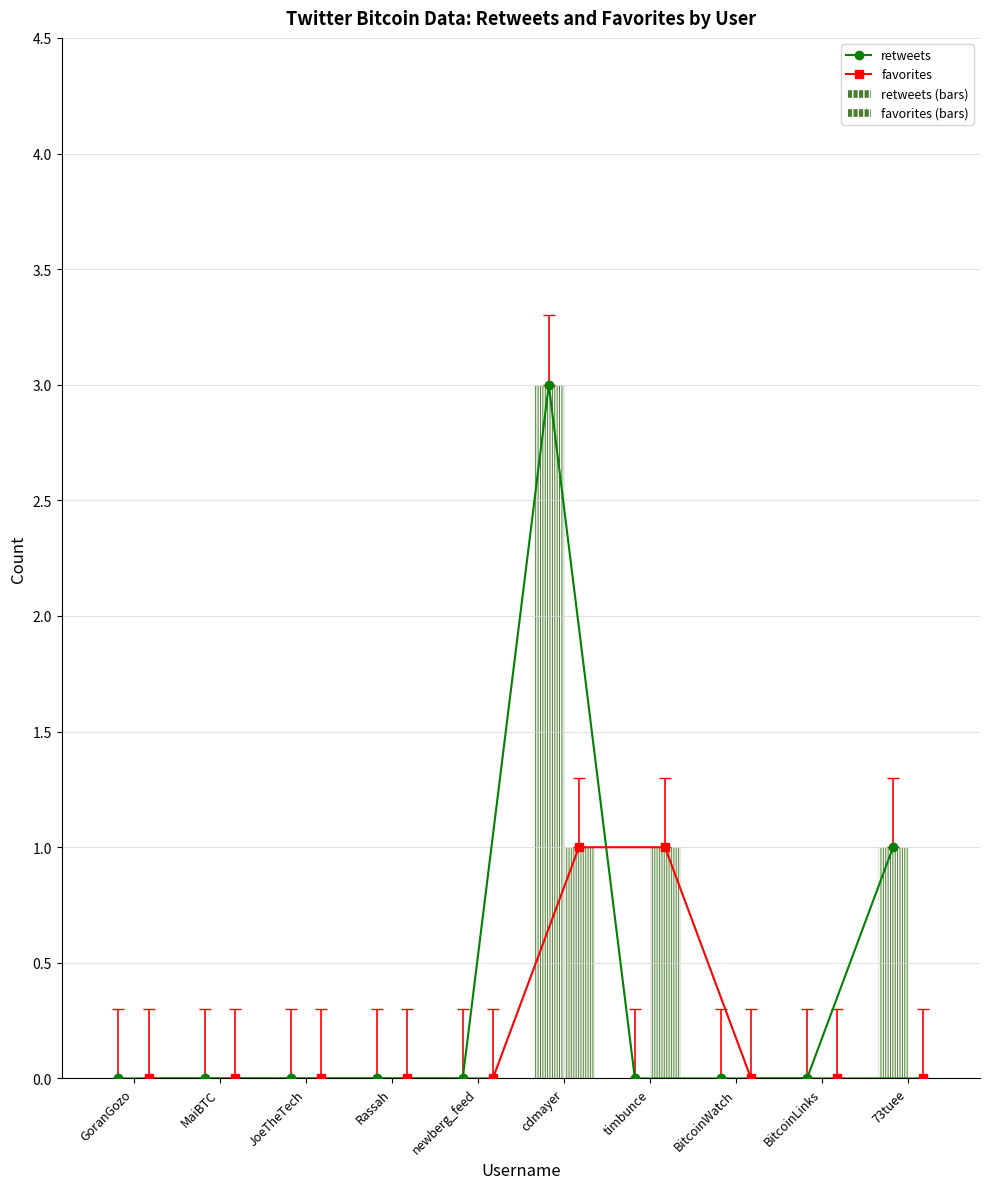

Rank the categories by favorites value from lowest to highest.

GoranGozo, MaiBTC, JoeTheTech, Rassah, newberg_feed, BitcoinWatch, BitcoinLinks, 73tuee, cdmayer, timbunce